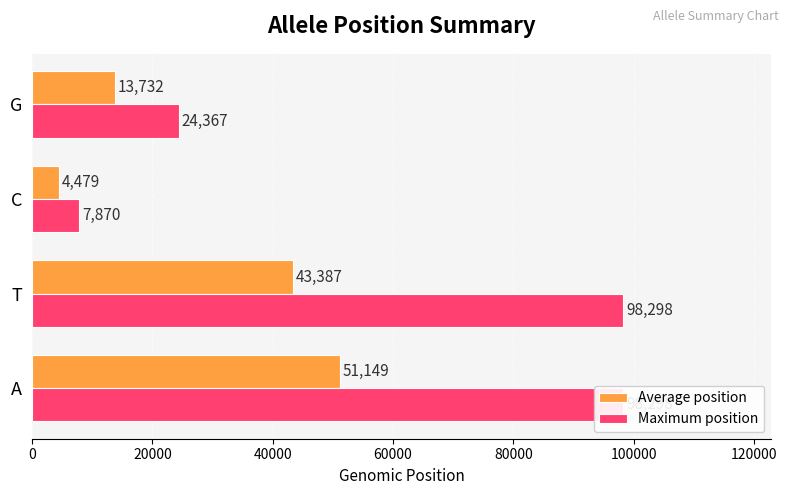

How many data points in Average position are less than 43387?

2